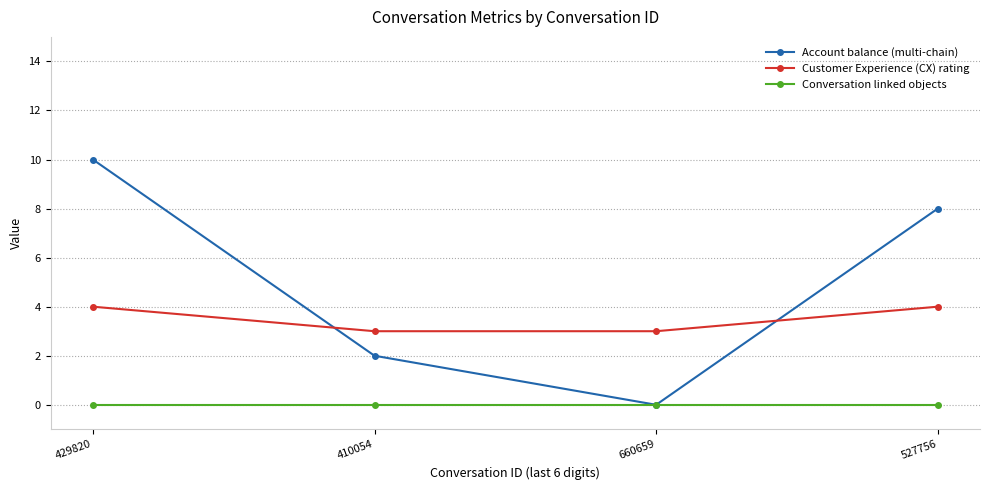

True or false: Customer Experience (CX) rating has more than 2 points higher than both neighbors.

False